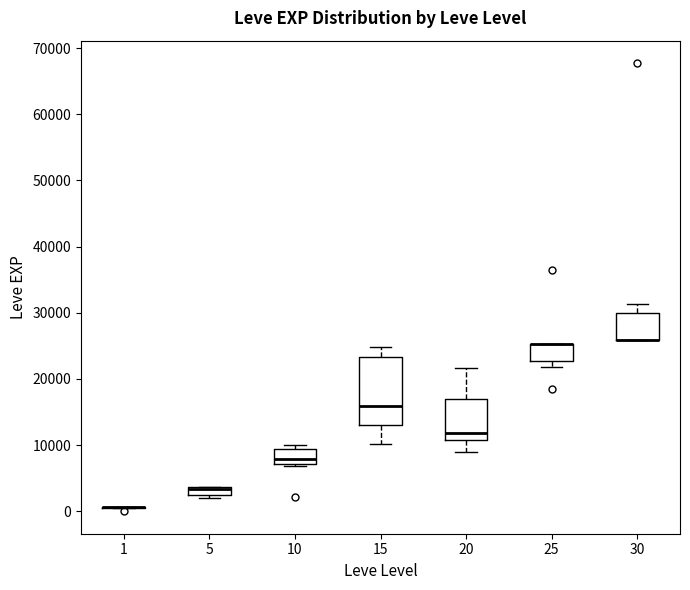

Which box is the tallest, from its lower edge to its upper edge?

15